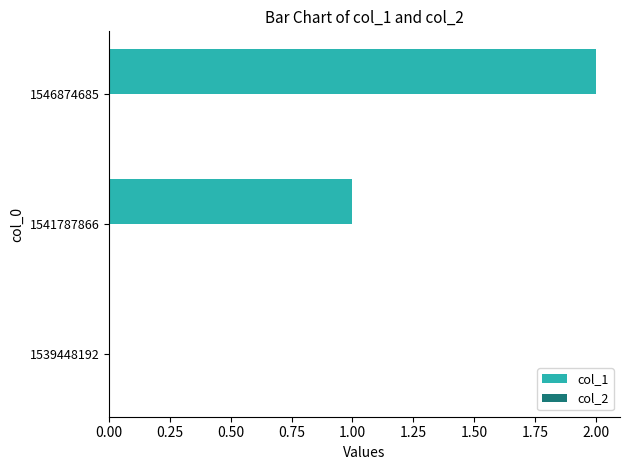

True or false: the data shows 0 at 1539448192.

True